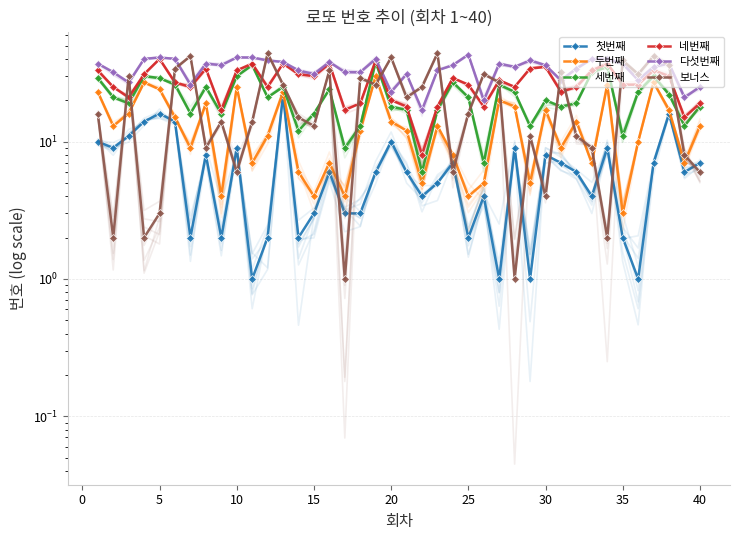

Which series has the widest spread of values?

보너스